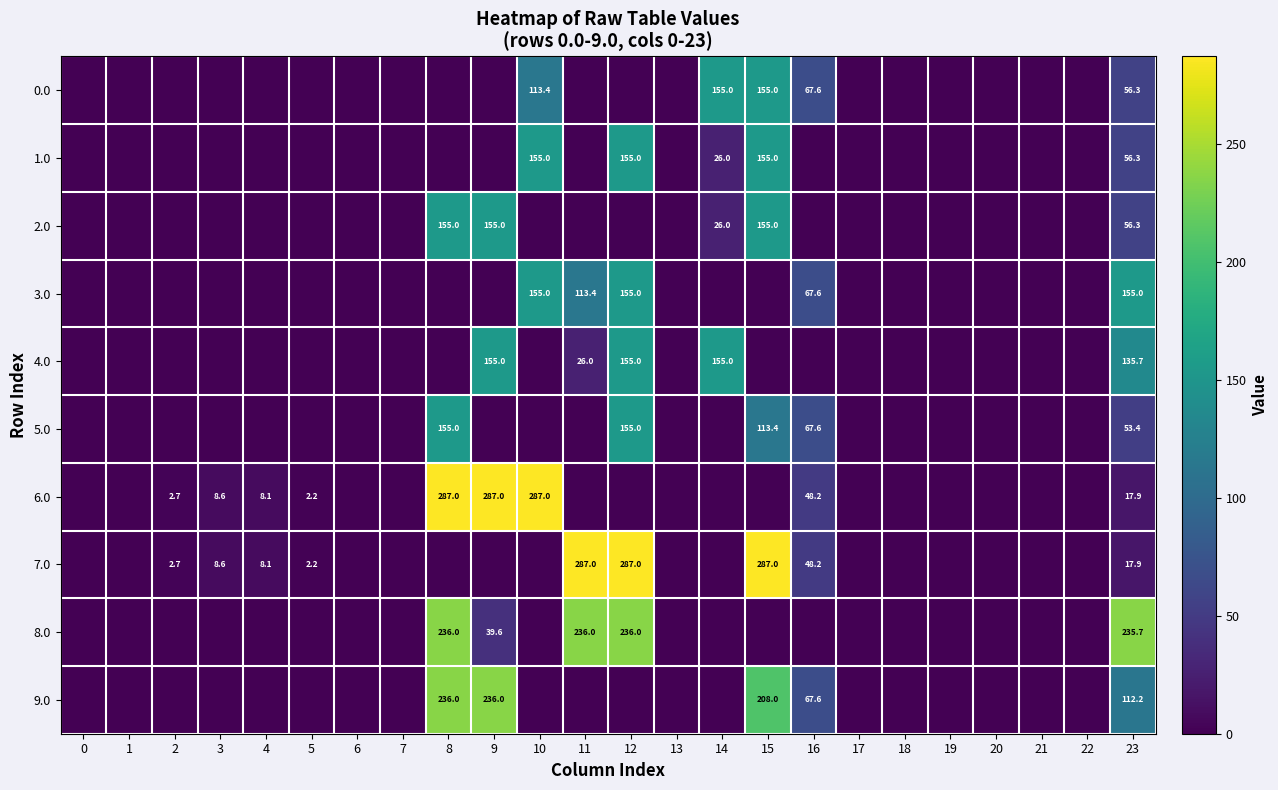

At how many categories does at least one series exceed 229?

7